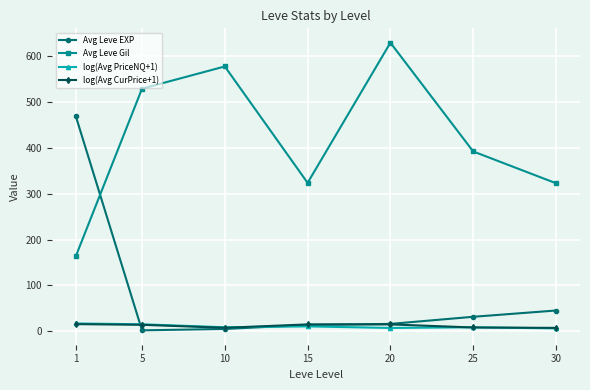

How many lines are shown in the chart?

4